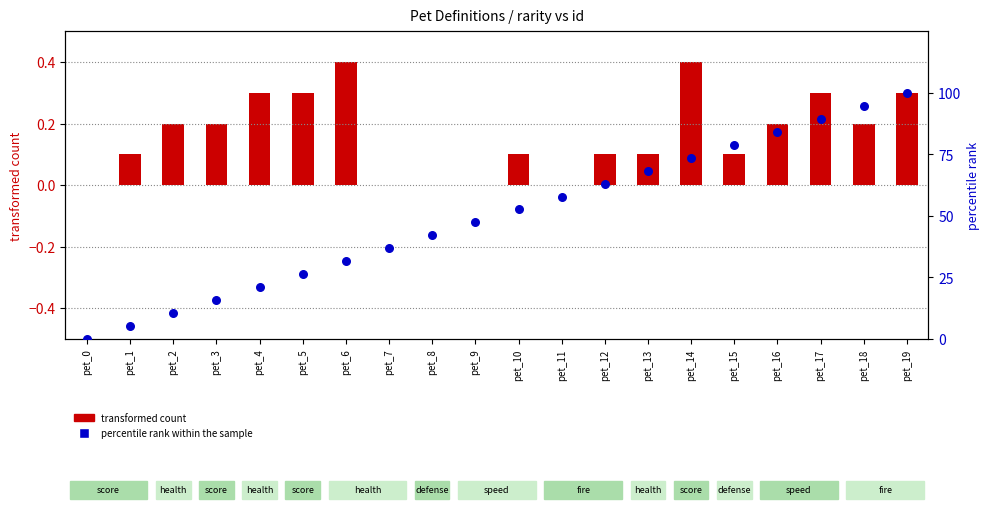

What are all the series names shown in the legend?

transformed count, percentile rank within the sample